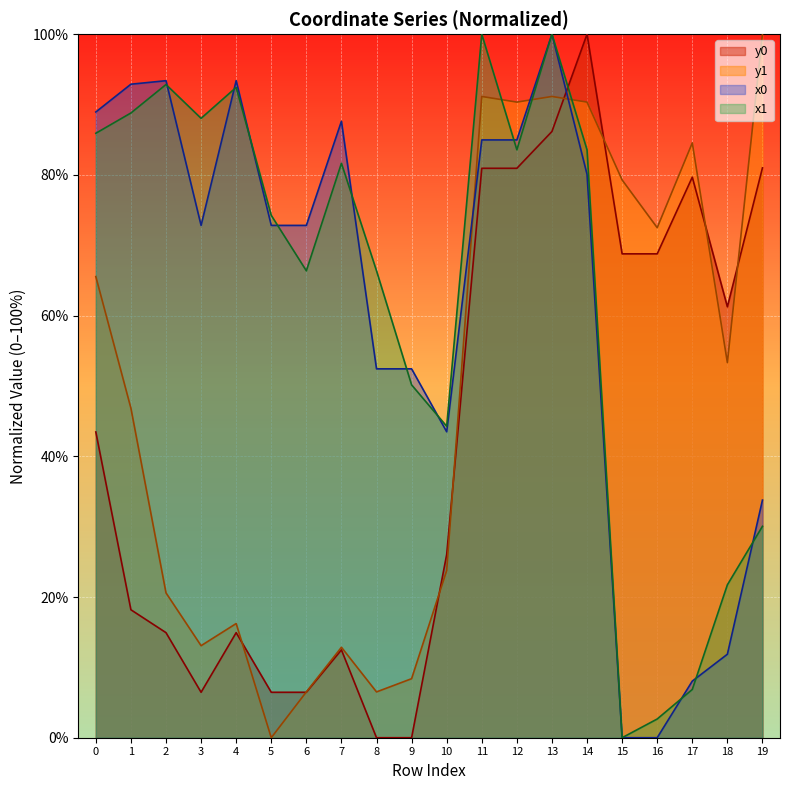

At which label does x1 reach its minimum?

15